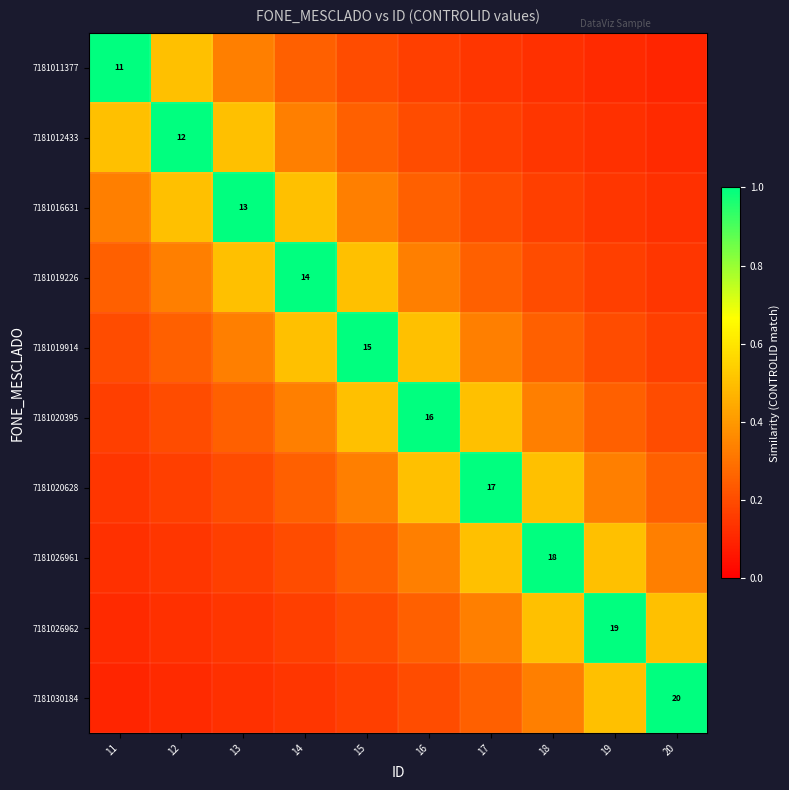

True or false: 7181012433 has a value of 0.1 at 18.

True